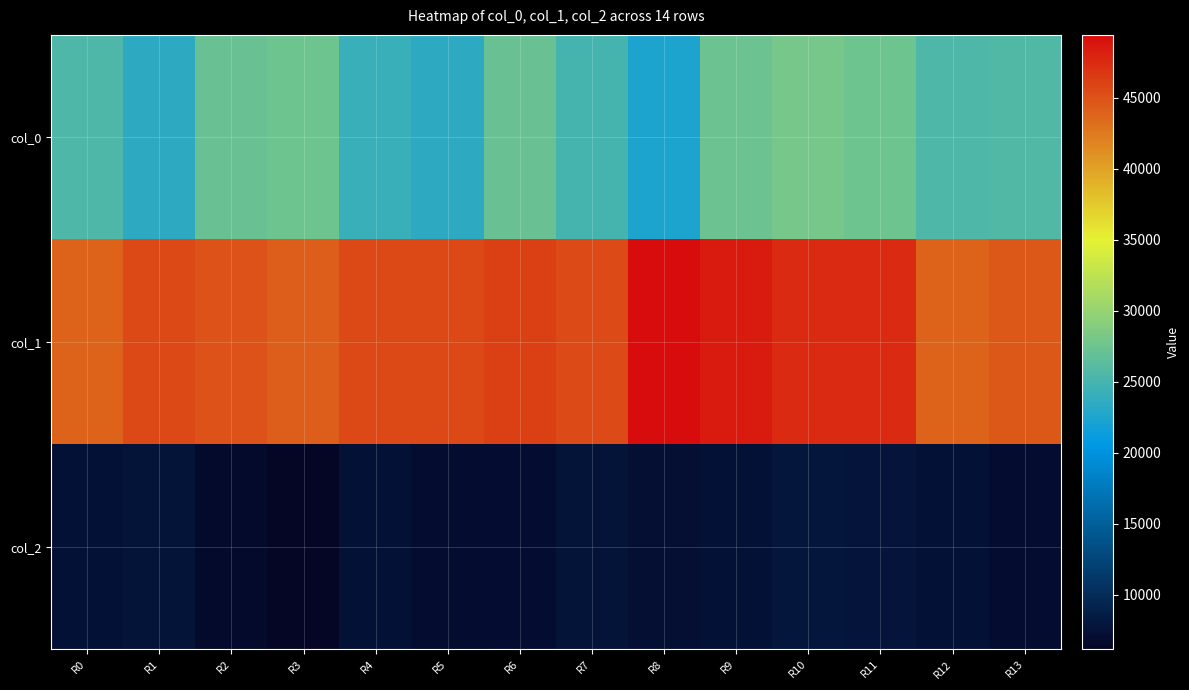

Reading left to right, transcribe all the data shown in this chart.

col_0: R0=25476.0	R1=23511.3	R2=27268.6	R3=27552.3	R4=24117.2	R5=23462.8	R6=27208.3	R7=25012.3	R8=22464.5	R9=27417.5	R10=27961.0	R11=27597.4	R12=25544.1	R13=25683.6
col_1: R0=43956.0	R1=45556.2	R2=44870.4	R3=44331.5	R4=45548.9	R5=45550.2	R6=46164.4	R7=45472.8	R8=49412.1	R9=48469.6	R10=47508.8	R11=47528.3	R12=43938.7	R13=44613.9
col_2: R0=7503.5	R1=7653.3	R2=6790.8	R3=6164.9	R4=7515.8	R5=6900.0	R6=7071.0	R7=7630.7	R8=7199.0	R9=7462.6	R10=7957.2	R11=7686.9	R12=7484.6	R13=6900.0